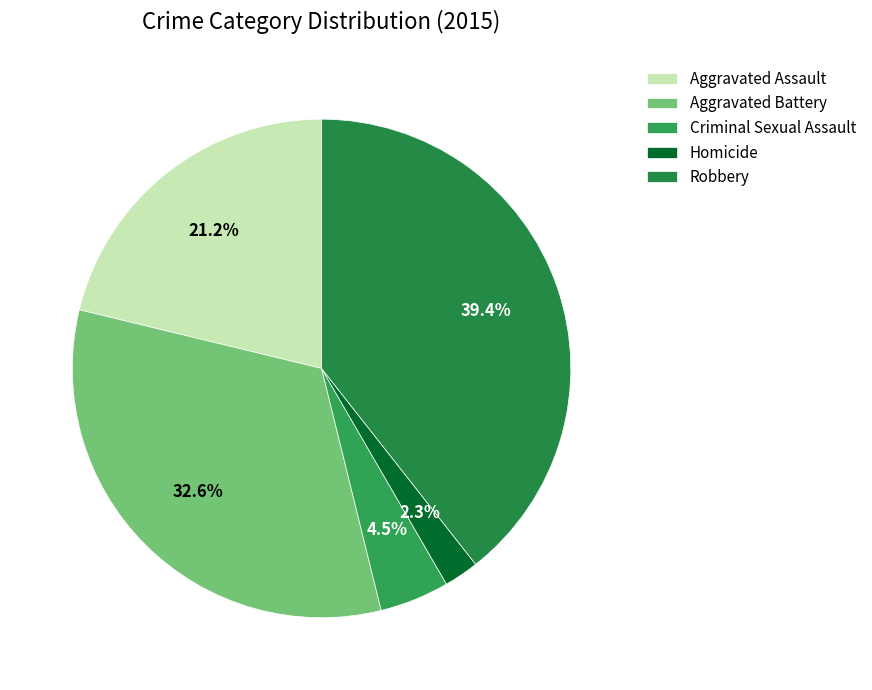

What is the smallest slice in the pie chart?

Homicide